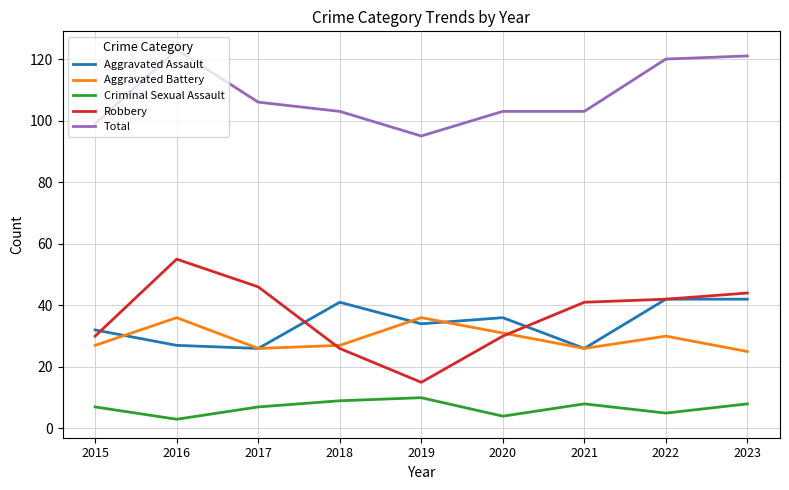

What is the spread (max minus min) of values at 2017?

99